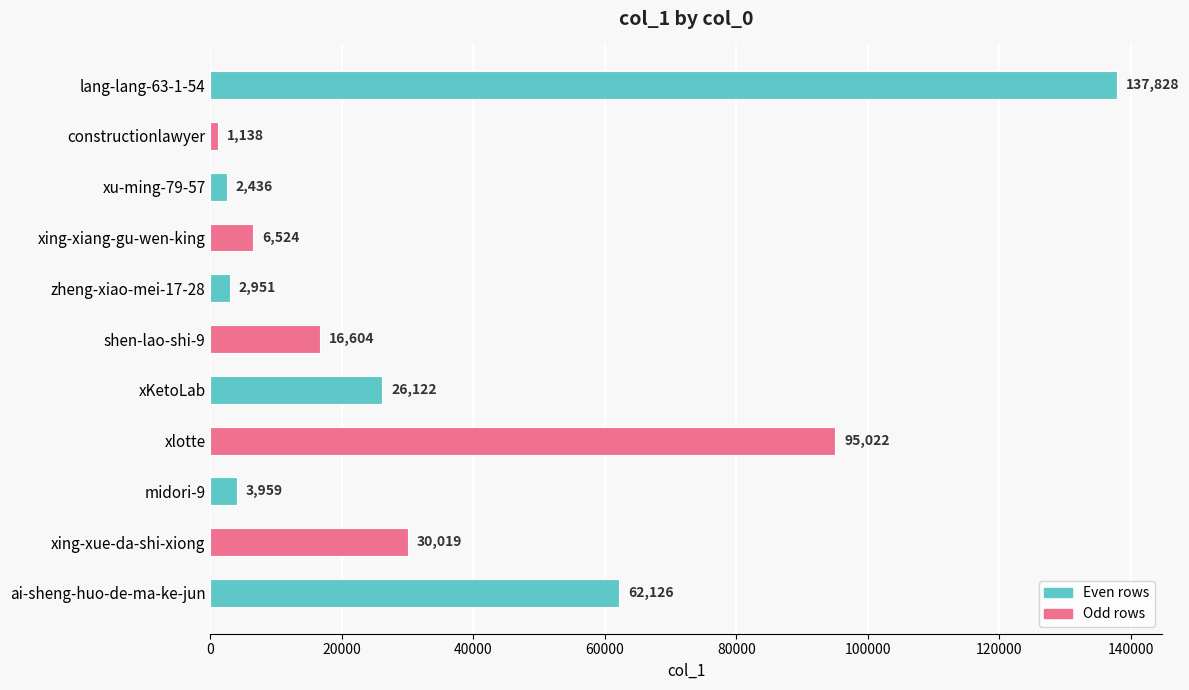

What is the label of the 3rd bar from the top?

xu-ming-79-57